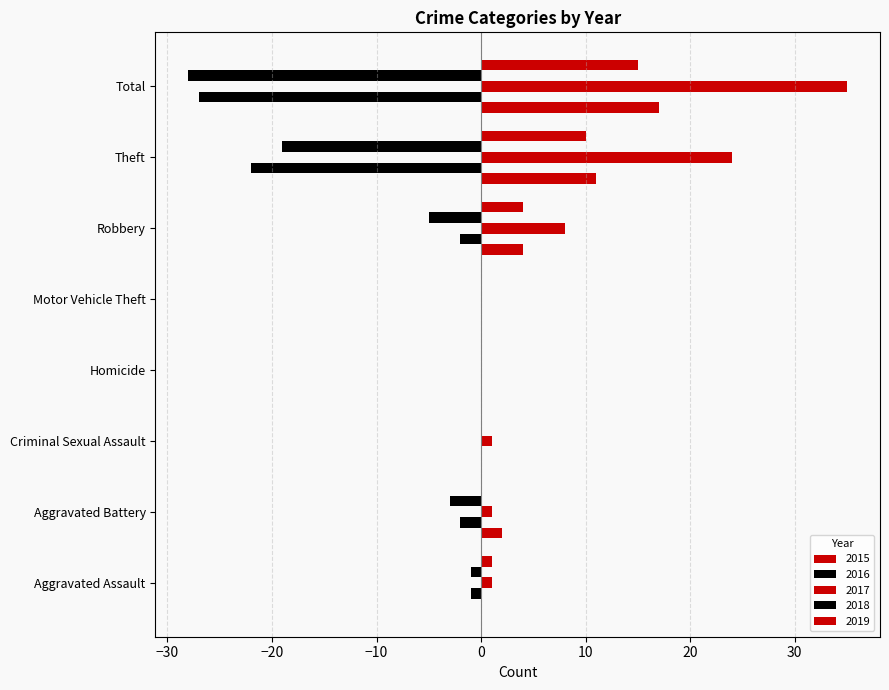

Which label corresponds to the smallest value in the chart?

Total